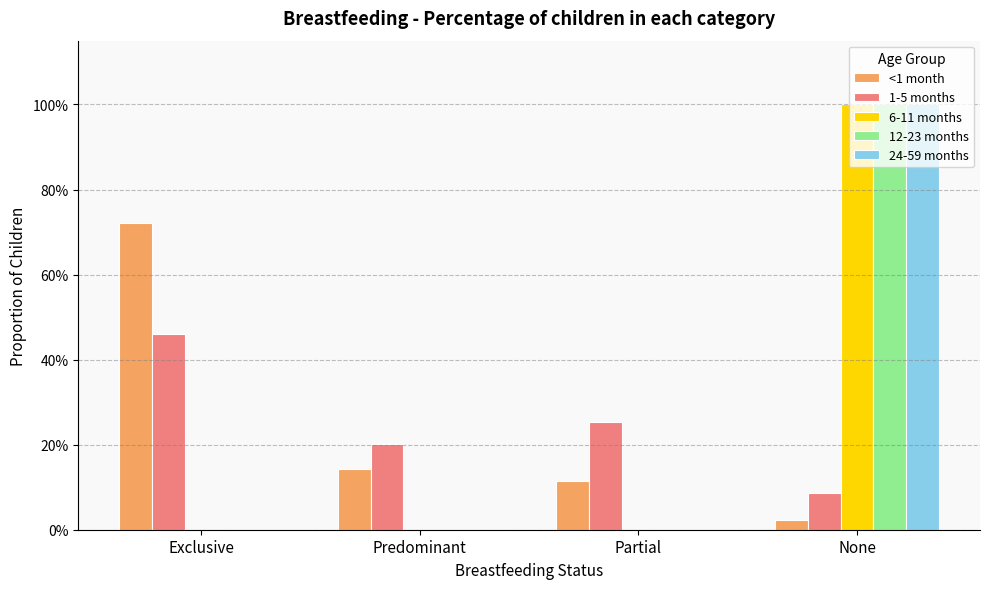

What is the difference between the maximum and second lowest values in the 1-5 months series?

0.3